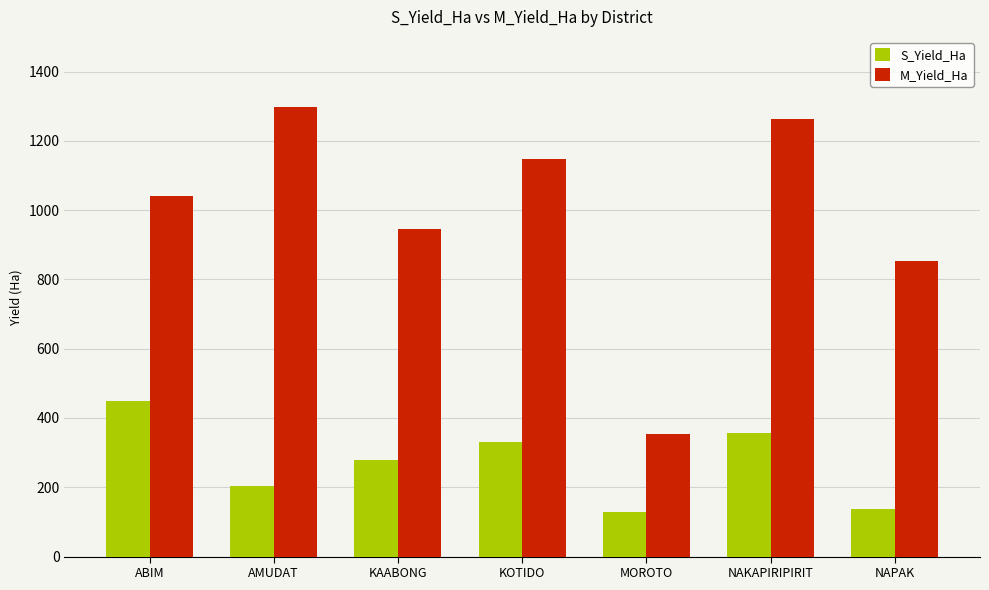

What is the difference between the maximum and minimum values in the S_Yield_Ha series?

321